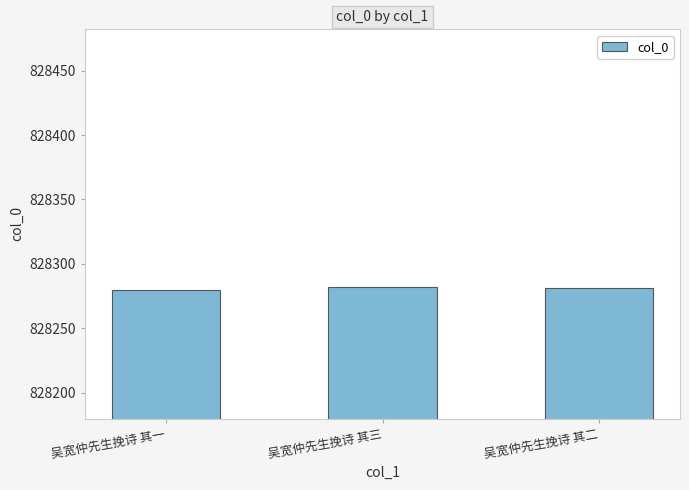

What is the sum of the values at 吴宽仲先生挽诗 其一 and 吴宽仲先生挽诗 其三?

1656562